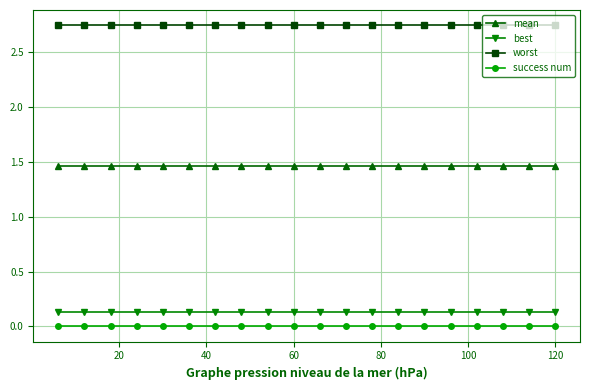

True or false: best and mean cross at least once.

False